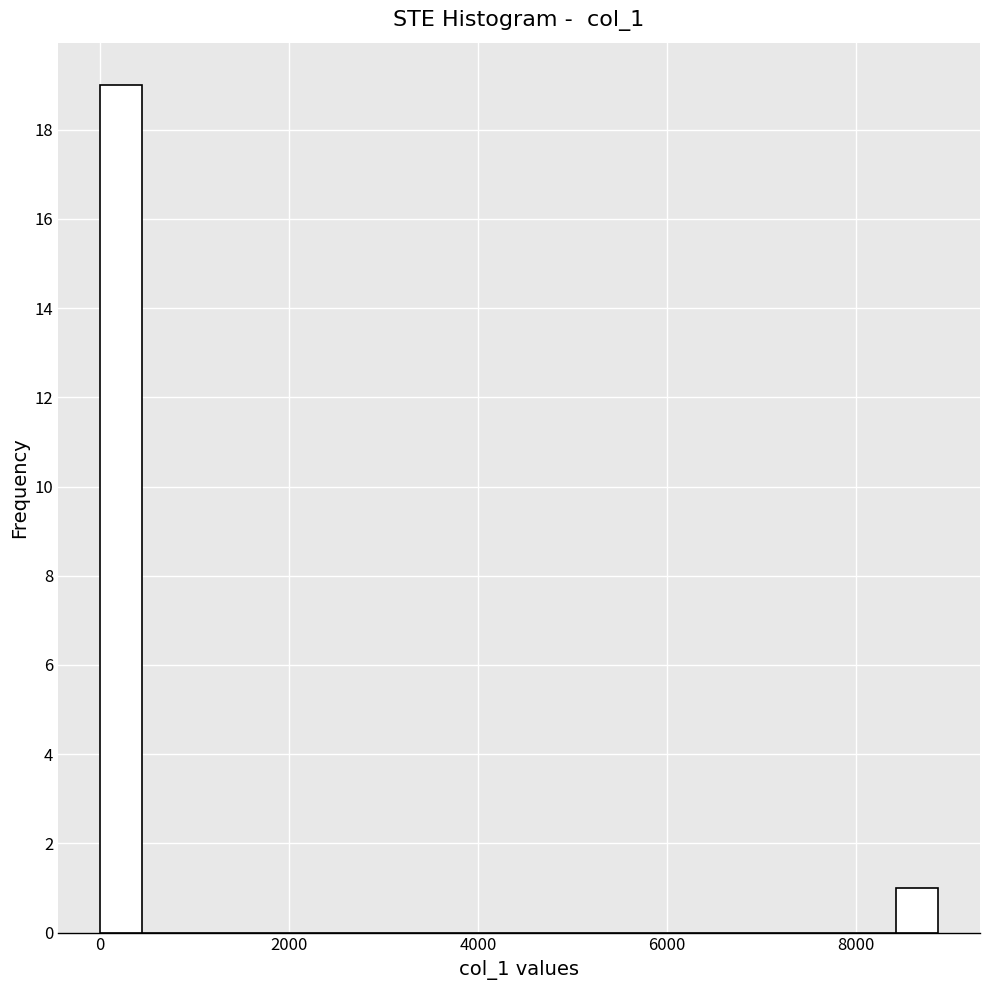

Read against the x-axis, roughly where is the centre of the tallest bar?

200